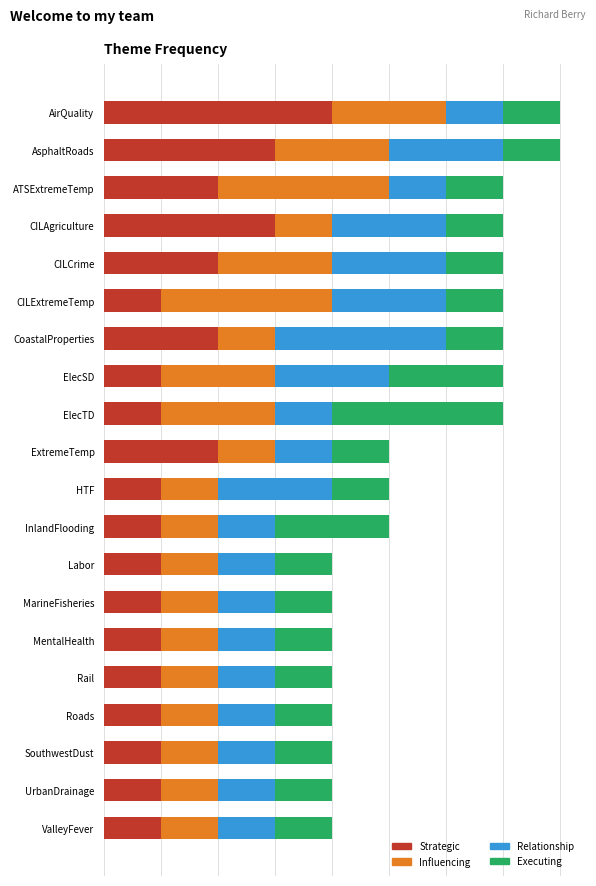

What are all the series names shown in the legend?

Strategic, Influencing, Relationship, Executing